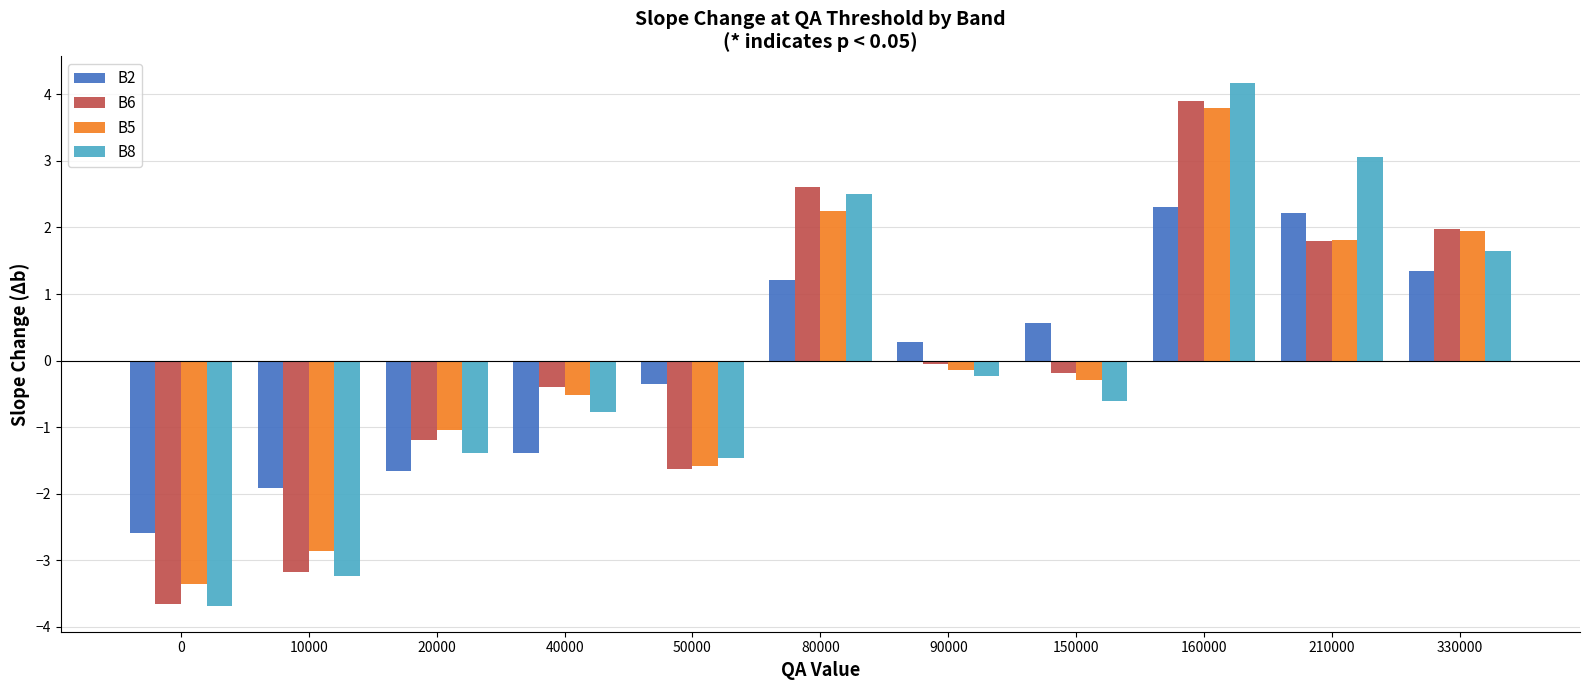

How many bars are there in total?

44